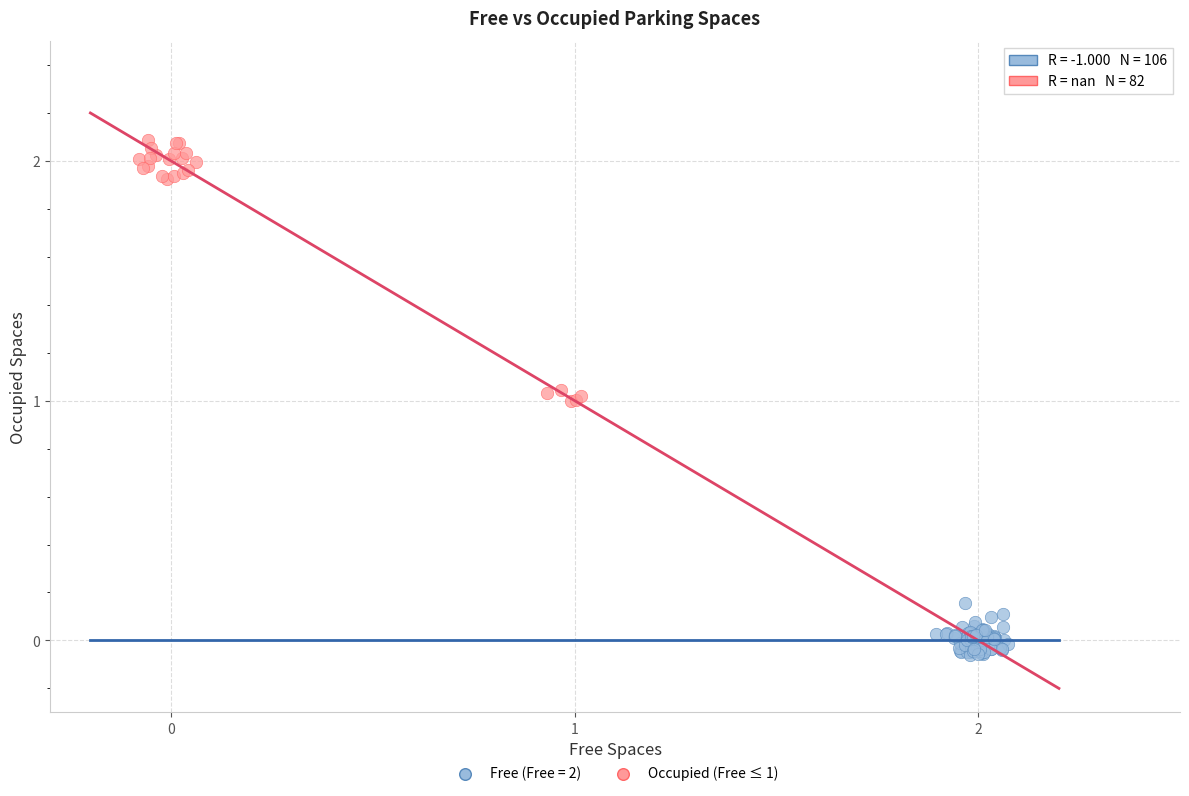

Which series reaches the maximum Y coordinate?

Occupied (Free ≤ 1)